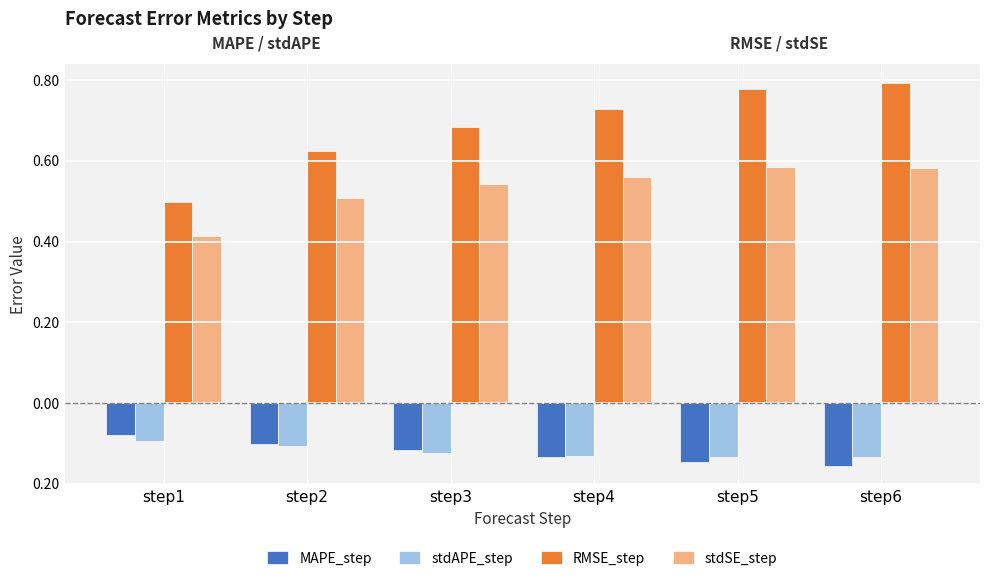

List the series in order of their peak value, highest first.

RMSE_step, stdSE_step, MAPE_step, stdAPE_step